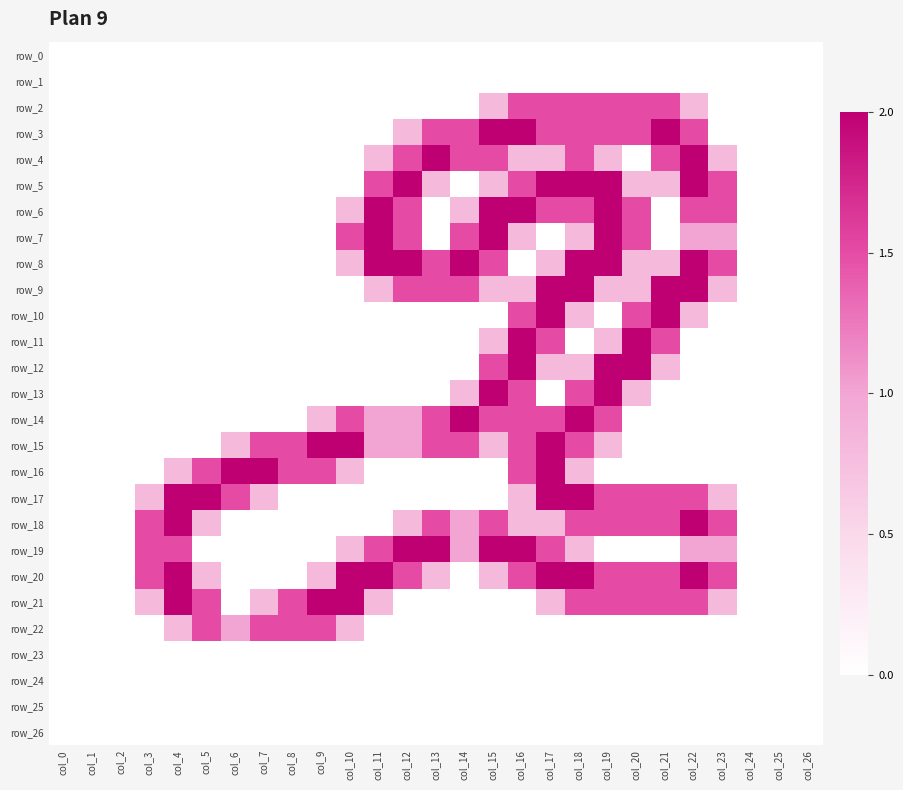

Rank the series by their maximum value, from highest to lowest.

row_3, row_4, row_5, row_6, row_7, row_8, row_9, row_10, row_11, row_12, row_13, row_14, row_15, row_16, row_17, row_18, row_19, row_20, row_21, row_2, row_22, row_0, row_1, row_23, row_24, row_25, row_26